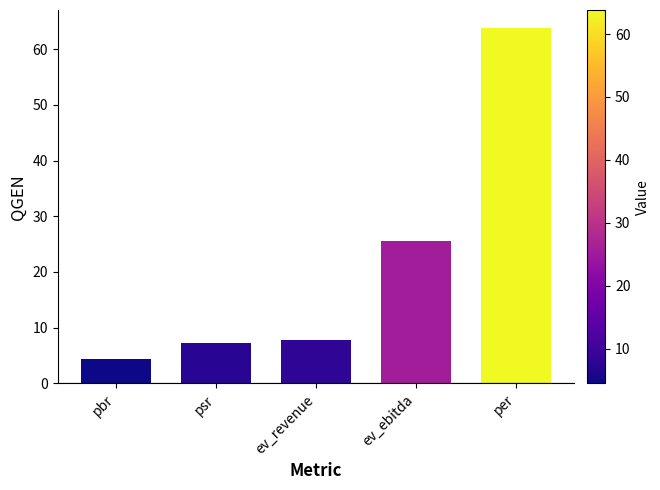

What is the value of the 1st bar from the left?

4.5